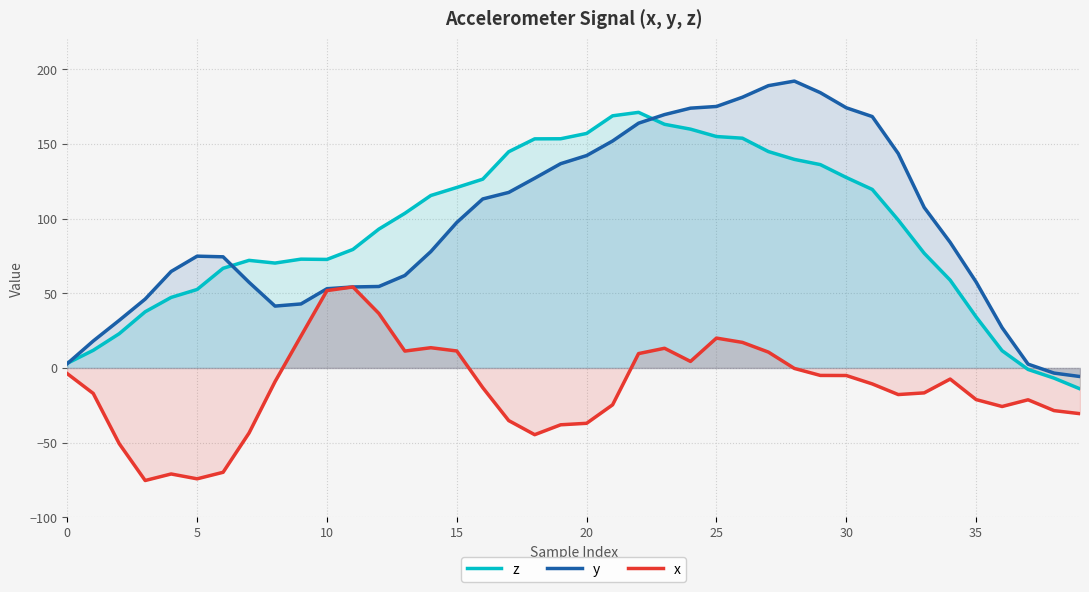

Between 33 and 0, which is larger?

33